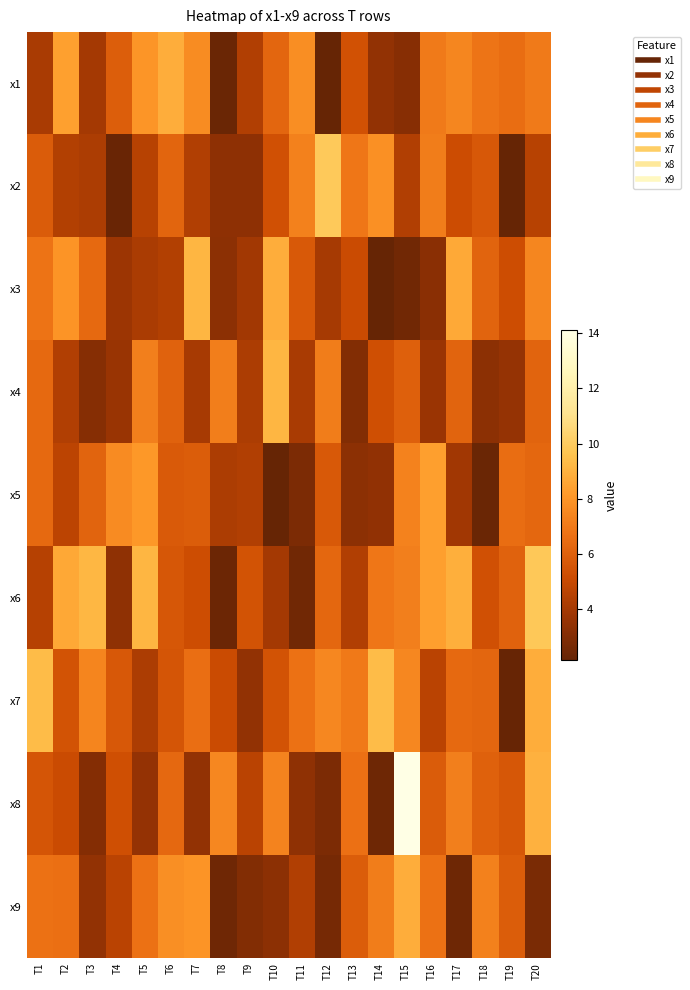

How many series are shown in this chart?

9